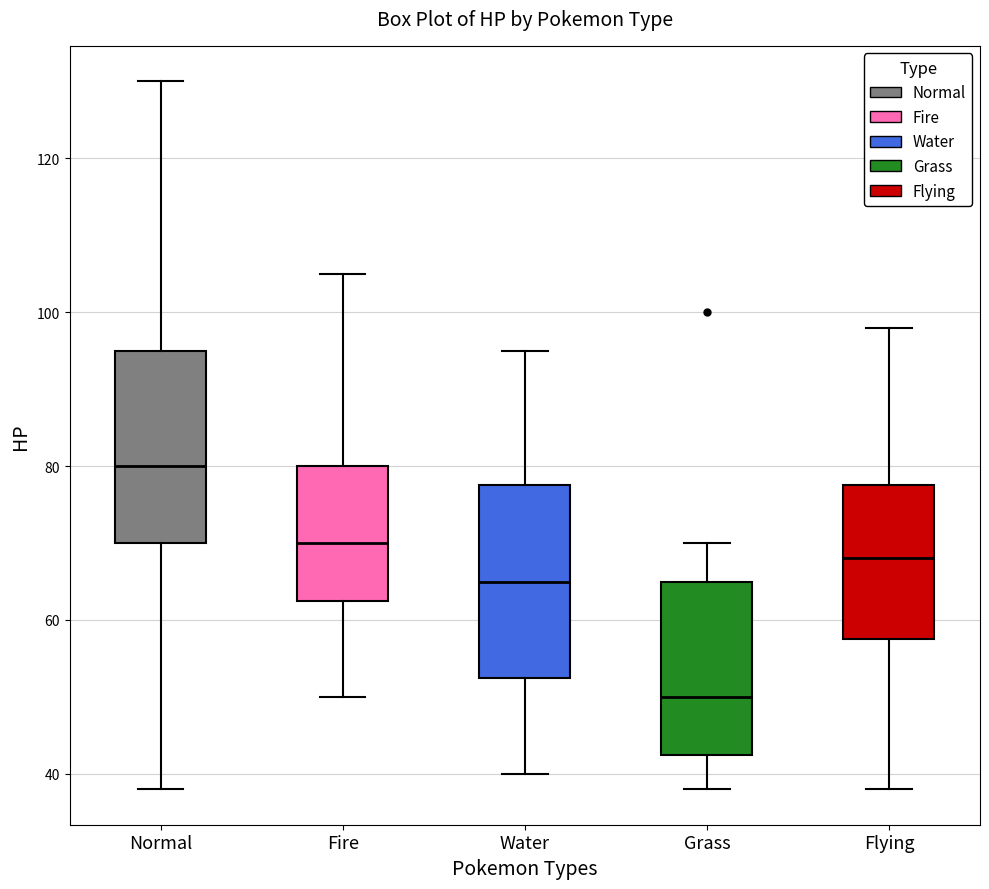

Which box's median line is the highest?

Normal